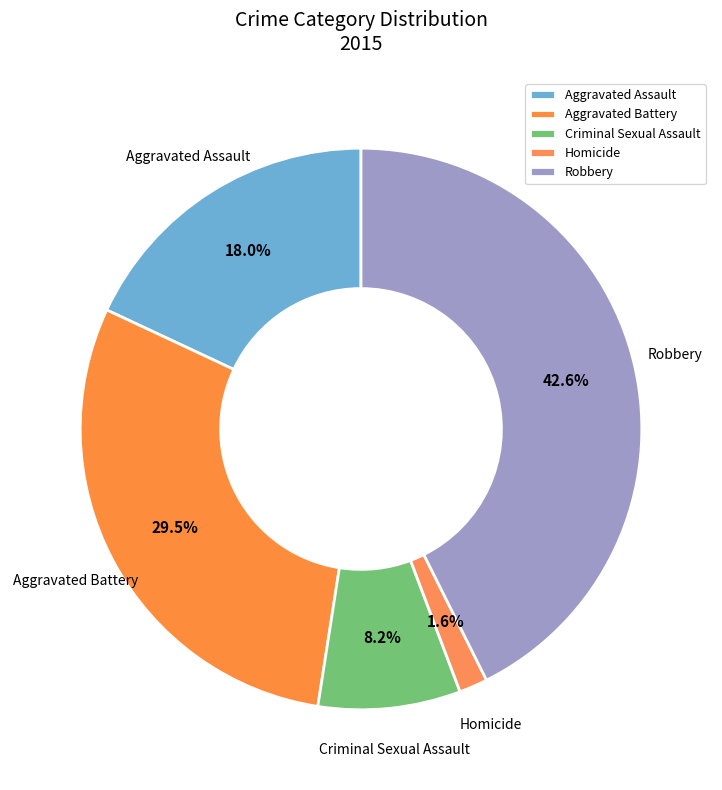

What is the largest slice in the pie chart?

Robbery